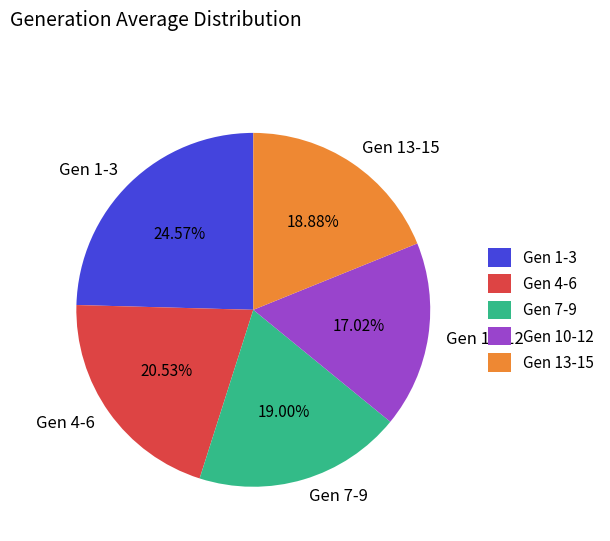

Is there any slice that represents more than half of the pie?

No